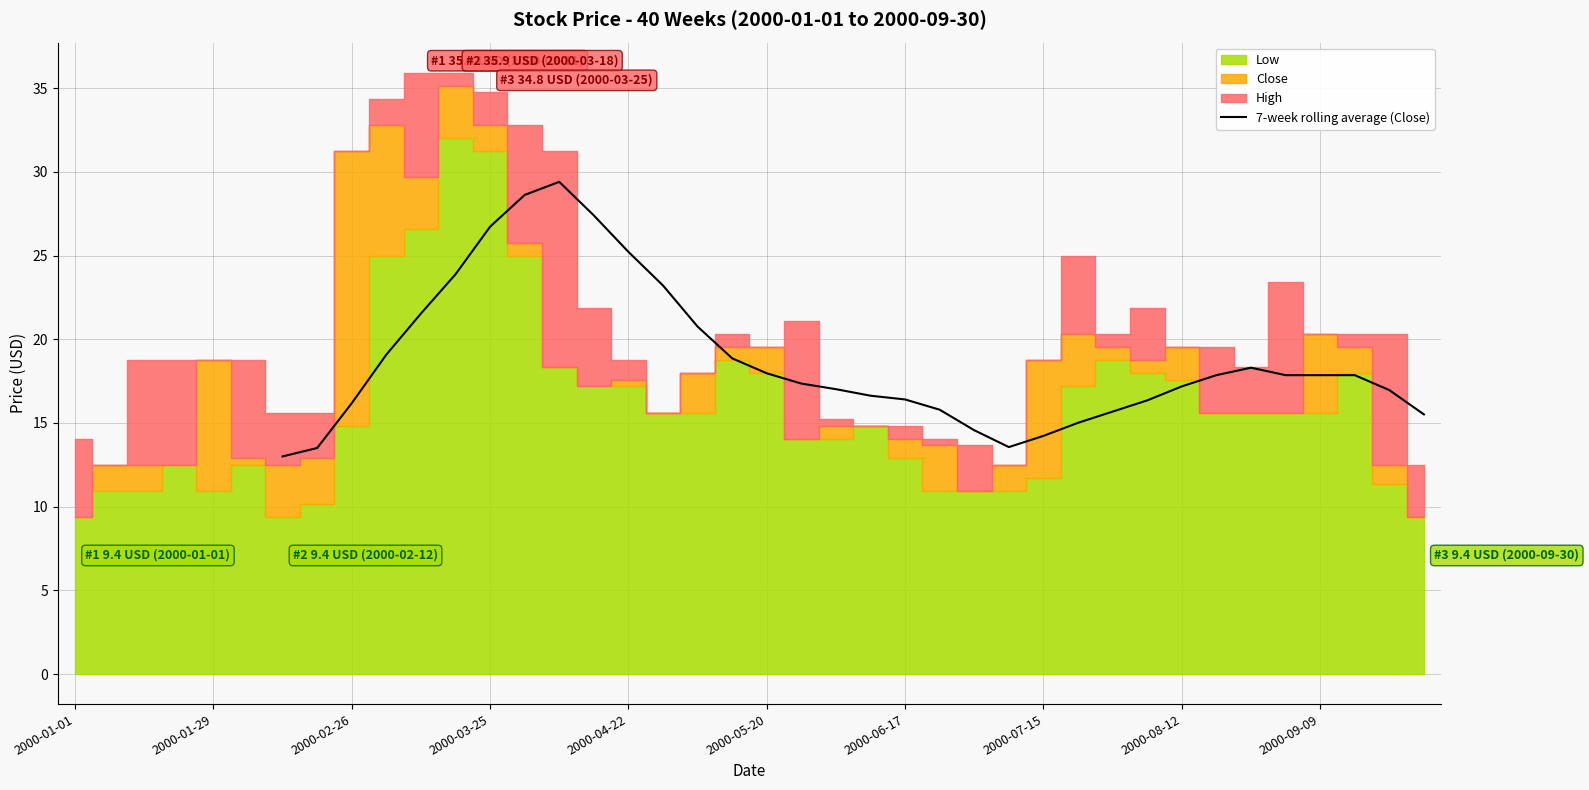

Is it true that 7-week rolling average (Close) equals 27.6 at 2000-05-20?

False